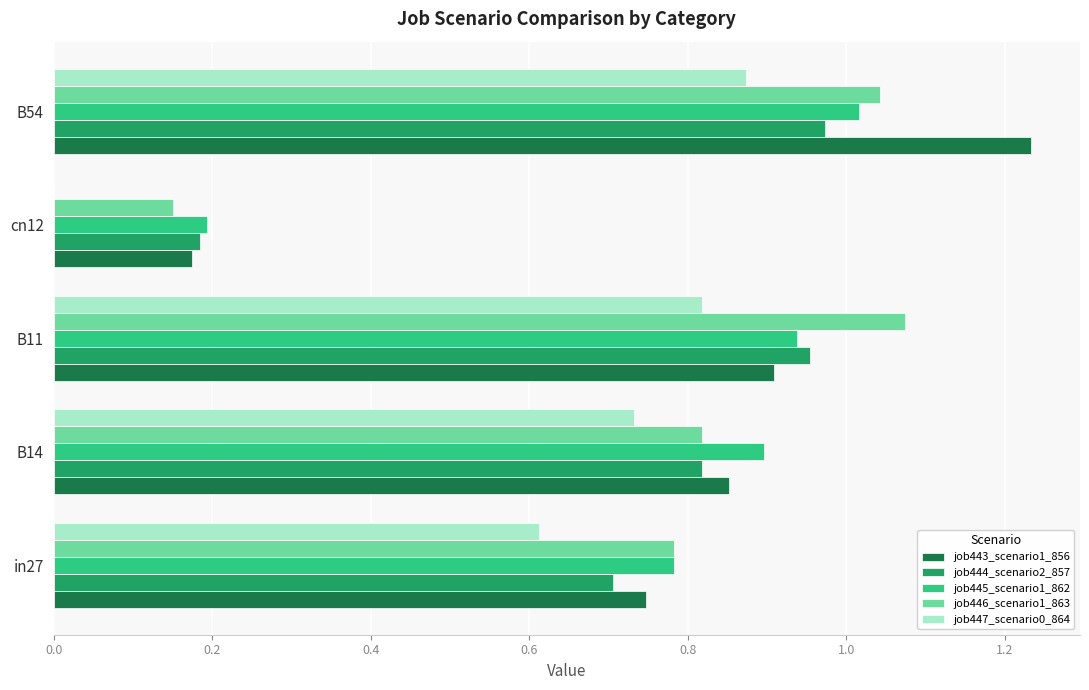

What is the sum of all job446_scenario1_863 values?

3.9